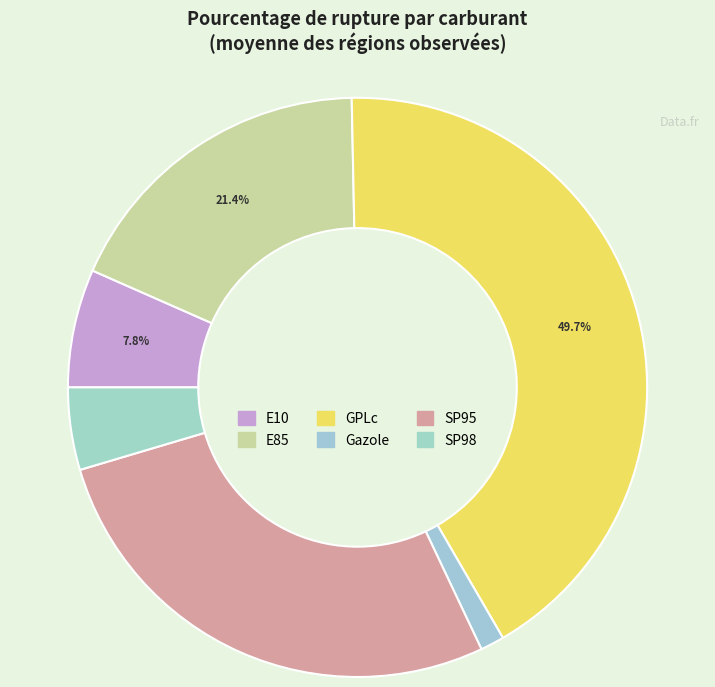

To the nearest percent, what is the average slice percentage?

17%